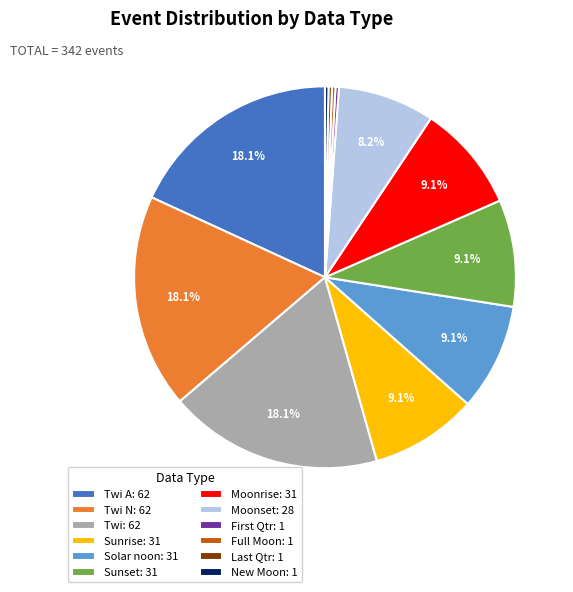

Between Full Moon: 1 and Sunrise: 31, which is larger?

Sunrise: 31